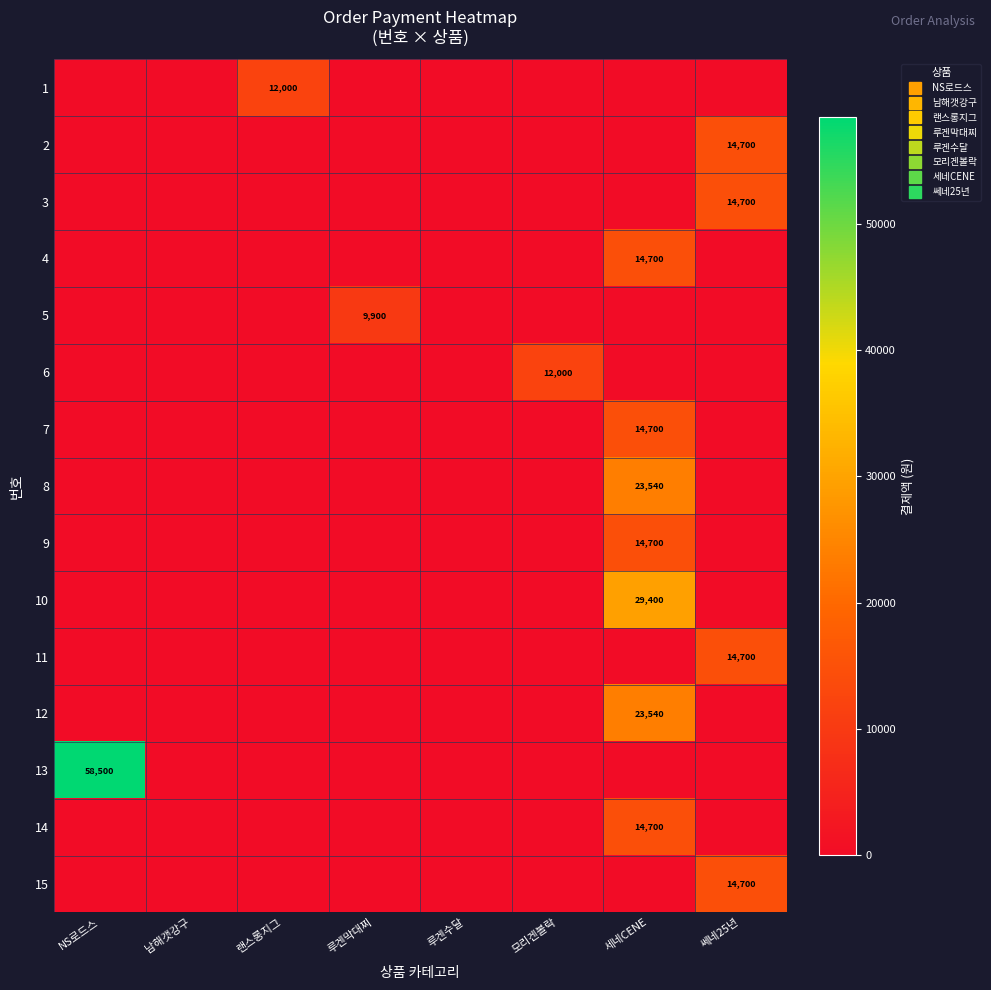

Reading right to left, what are all the values shown in this chart?

row_0: 쎄네25년=0	세네CENE=0	모리겐볼락=0	루겐수달=0	루겐막대찌=0	랜스롱지그=12000	남해갯강구=0	NS로드스=0
row_1: 쎄네25년=14700	세네CENE=0	모리겐볼락=0	루겐수달=0	루겐막대찌=0	랜스롱지그=0	남해갯강구=0	NS로드스=0
row_2: 쎄네25년=14700	세네CENE=0	모리겐볼락=0	루겐수달=0	루겐막대찌=0	랜스롱지그=0	남해갯강구=0	NS로드스=0
row_3: 쎄네25년=0	세네CENE=14700	모리겐볼락=0	루겐수달=0	루겐막대찌=0	랜스롱지그=0	남해갯강구=0	NS로드스=0
row_4: 쎄네25년=0	세네CENE=0	모리겐볼락=0	루겐수달=0	루겐막대찌=9900	랜스롱지그=0	남해갯강구=0	NS로드스=0
row_5: 쎄네25년=0	세네CENE=0	모리겐볼락=12000	루겐수달=0	루겐막대찌=0	랜스롱지그=0	남해갯강구=0	NS로드스=0
row_6: 쎄네25년=0	세네CENE=14700	모리겐볼락=0	루겐수달=0	루겐막대찌=0	랜스롱지그=0	남해갯강구=0	NS로드스=0
row_7: 쎄네25년=0	세네CENE=23540	모리겐볼락=0	루겐수달=0	루겐막대찌=0	랜스롱지그=0	남해갯강구=0	NS로드스=0
row_8: 쎄네25년=0	세네CENE=14700	모리겐볼락=0	루겐수달=0	루겐막대찌=0	랜스롱지그=0	남해갯강구=0	NS로드스=0
row_9: 쎄네25년=0	세네CENE=29400	모리겐볼락=0	루겐수달=0	루겐막대찌=0	랜스롱지그=0	남해갯강구=0	NS로드스=0
row_10: 쎄네25년=14700	세네CENE=0	모리겐볼락=0	루겐수달=0	루겐막대찌=0	랜스롱지그=0	남해갯강구=0	NS로드스=0
row_11: 쎄네25년=0	세네CENE=23540	모리겐볼락=0	루겐수달=0	루겐막대찌=0	랜스롱지그=0	남해갯강구=0	NS로드스=0
row_12: 쎄네25년=0	세네CENE=0	모리겐볼락=0	루겐수달=0	루겐막대찌=0	랜스롱지그=0	남해갯강구=0	NS로드스=58500
row_13: 쎄네25년=0	세네CENE=14700	모리겐볼락=0	루겐수달=0	루겐막대찌=0	랜스롱지그=0	남해갯강구=0	NS로드스=0
row_14: 쎄네25년=14700	세네CENE=0	모리겐볼락=0	루겐수달=0	루겐막대찌=0	랜스롱지그=0	남해갯강구=0	NS로드스=0